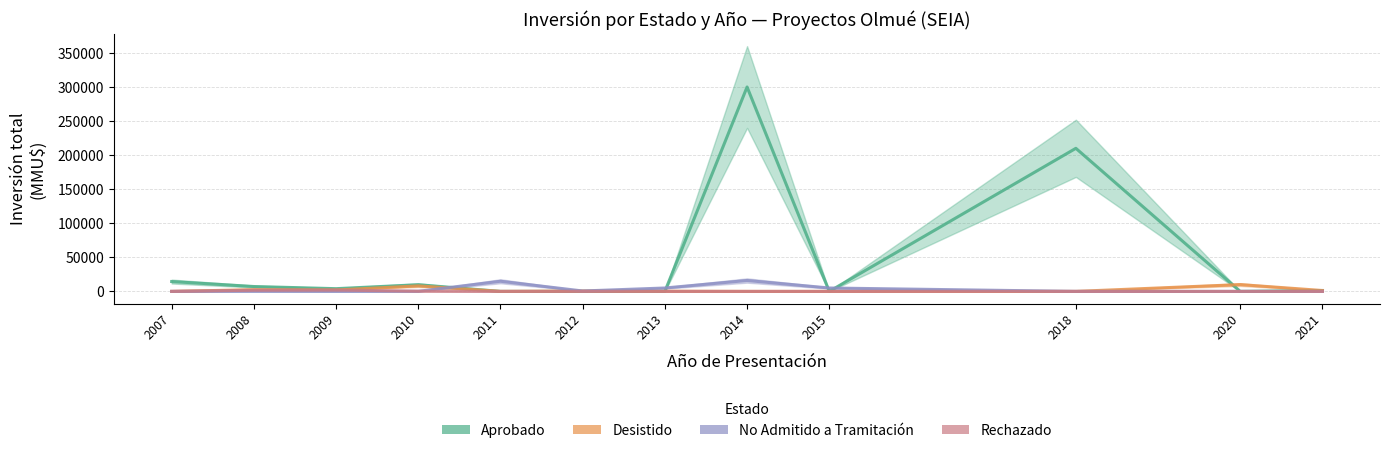

After their last crossing, which series has the higher values: Rechazado or No Admitido a Tramitación?

No Admitido a Tramitación